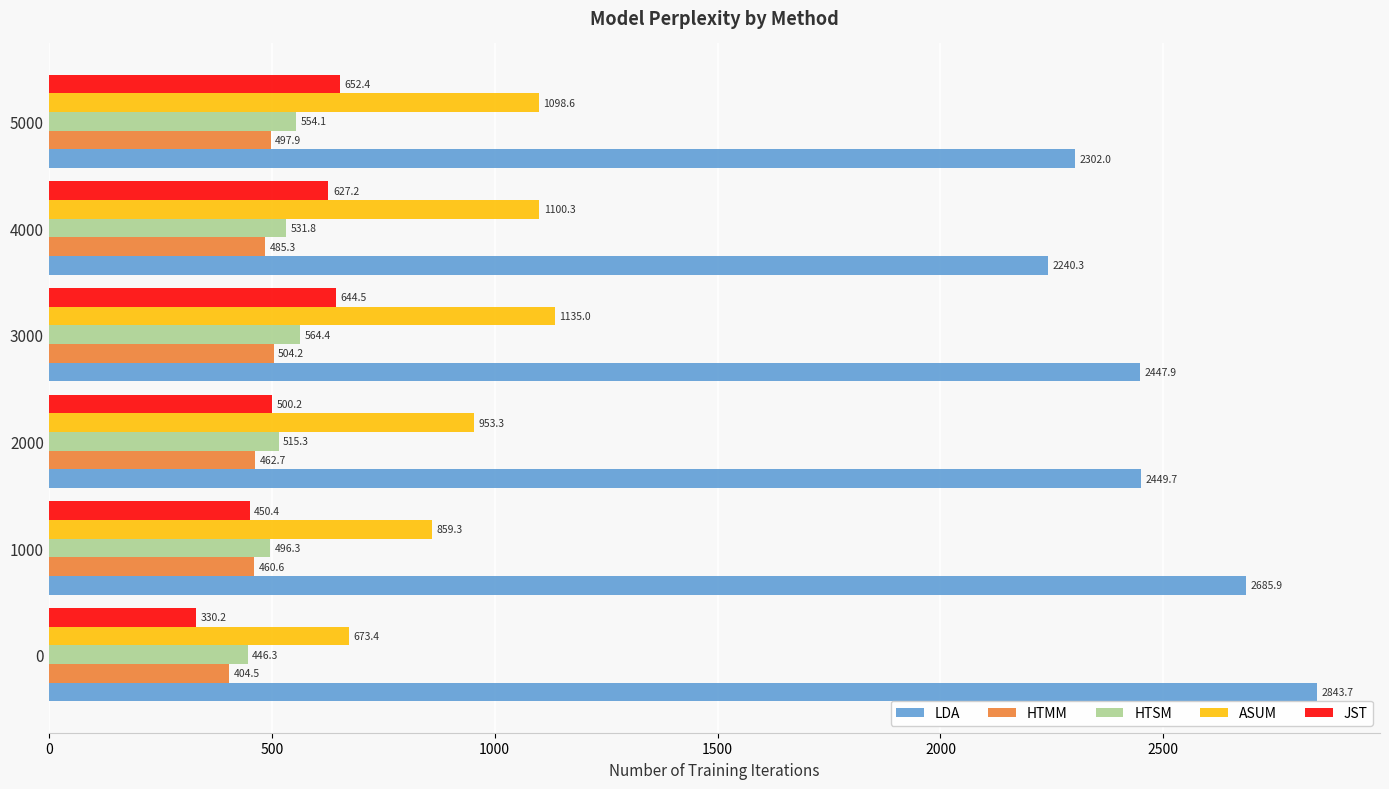

What is the average value of the JST series?

534.1